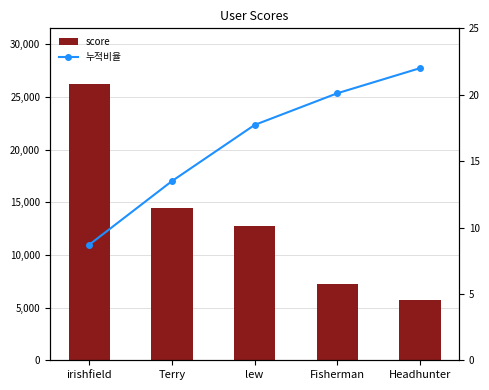

Reading right to left, list all the values displayed in this chart.

score: 5703.0	7201.0	12767.0	14456.0	26272.0
누적비율: 22.0	20.1	17.7	13.5	8.7